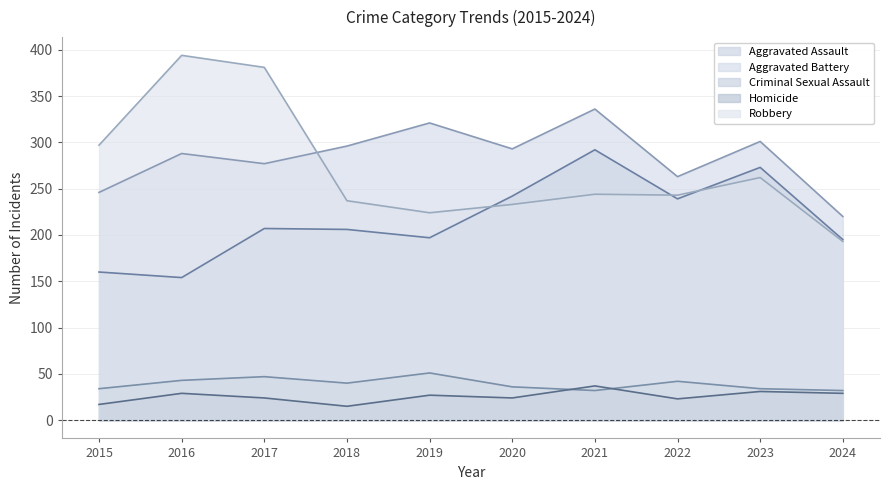

The value of Criminal Sexual Assault at 2023 is 34. True or false?

True